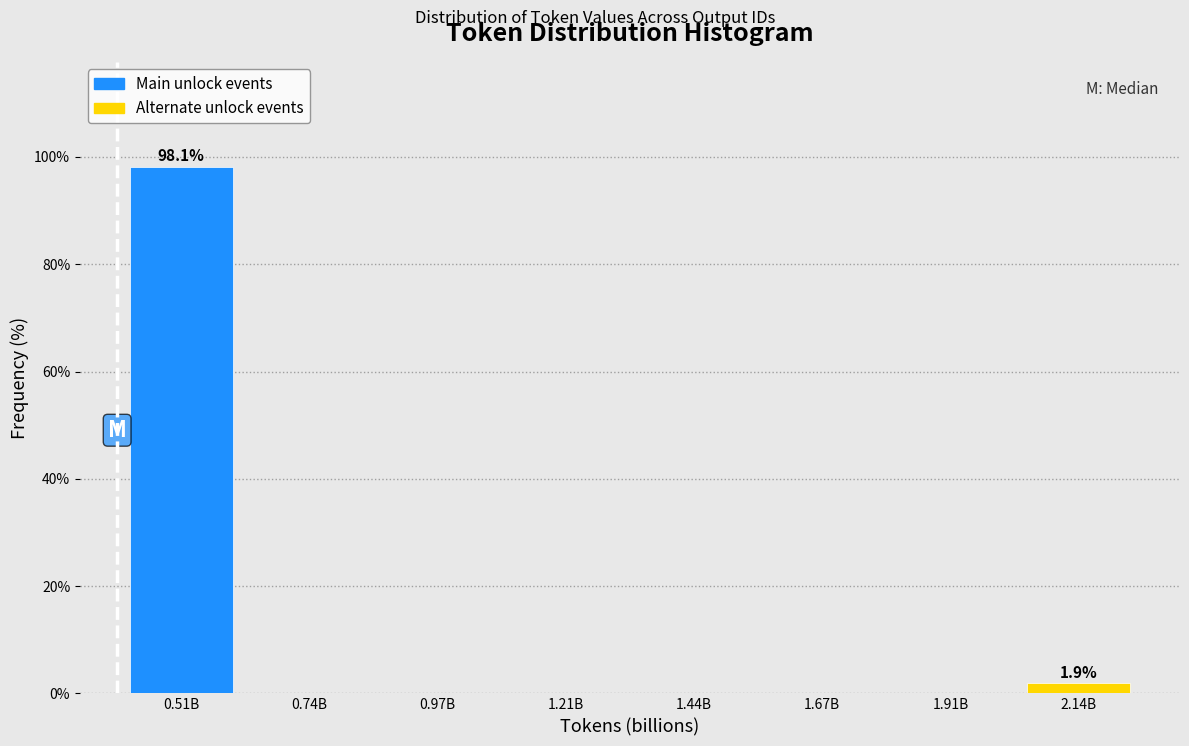

Reading left to right, transcribe all the data shown in this chart.

0.51B=98.1	0.74B=0.0	0.97B=0.0	1.21B=0.0	1.44B=0.0	1.67B=0.0	1.91B=0.0	2.14B=1.9